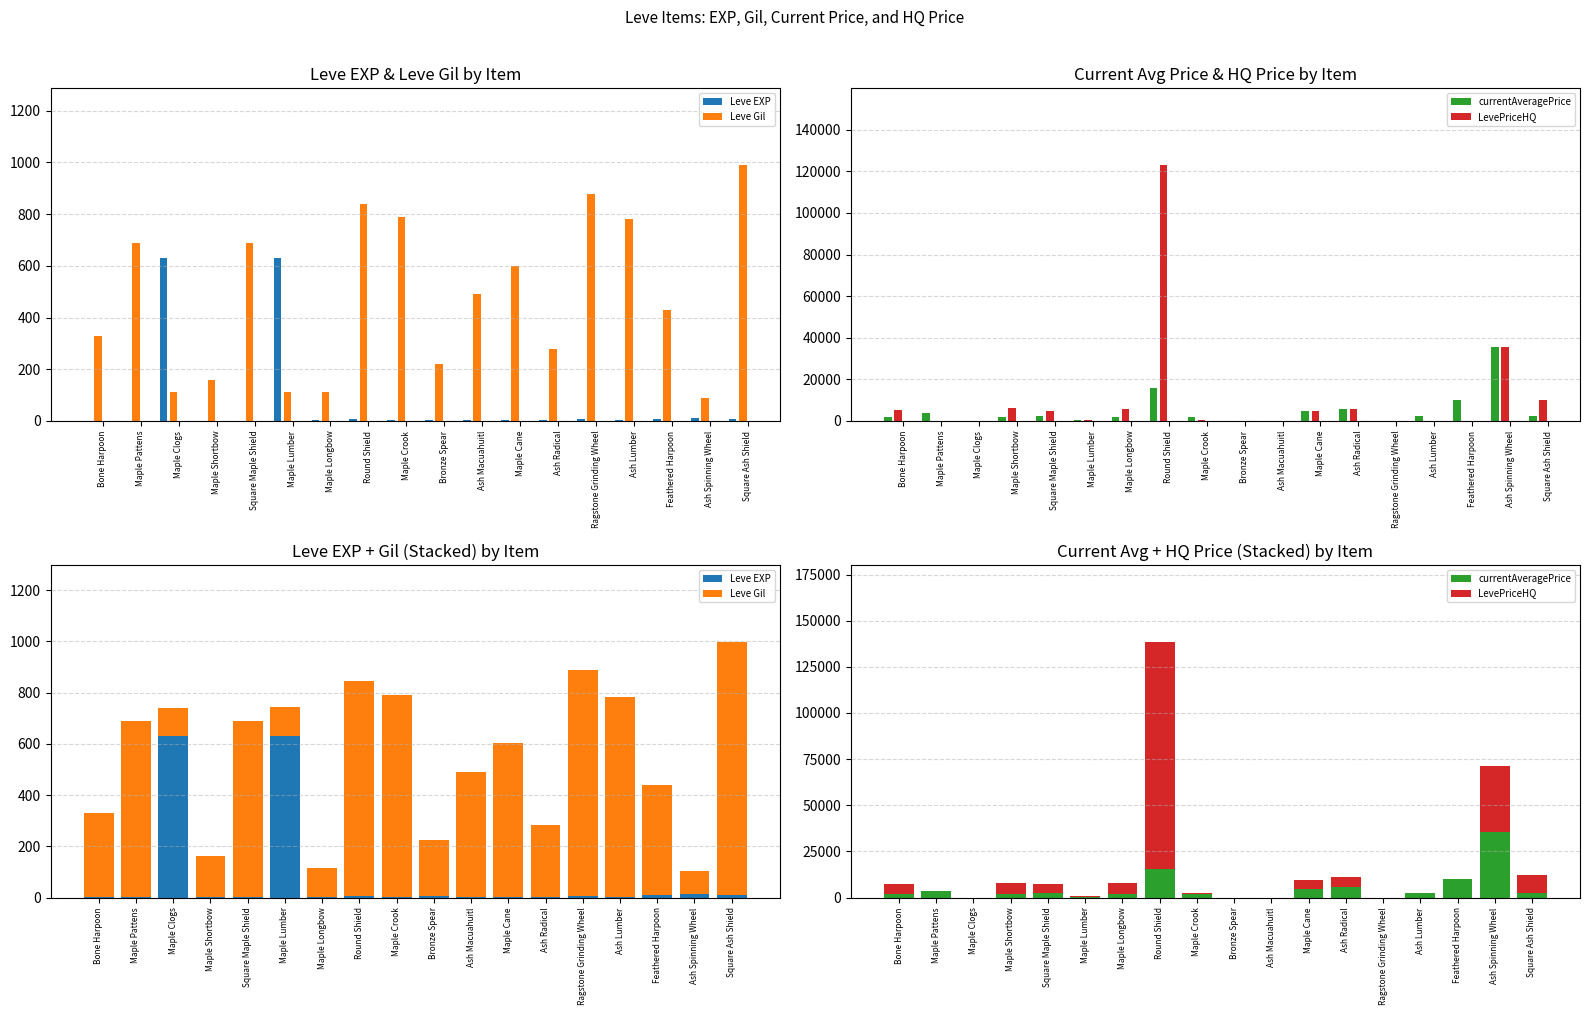

What are all the series names shown in the legend?

Leve EXP, Leve Gil, currentAveragePrice, LevePriceHQ